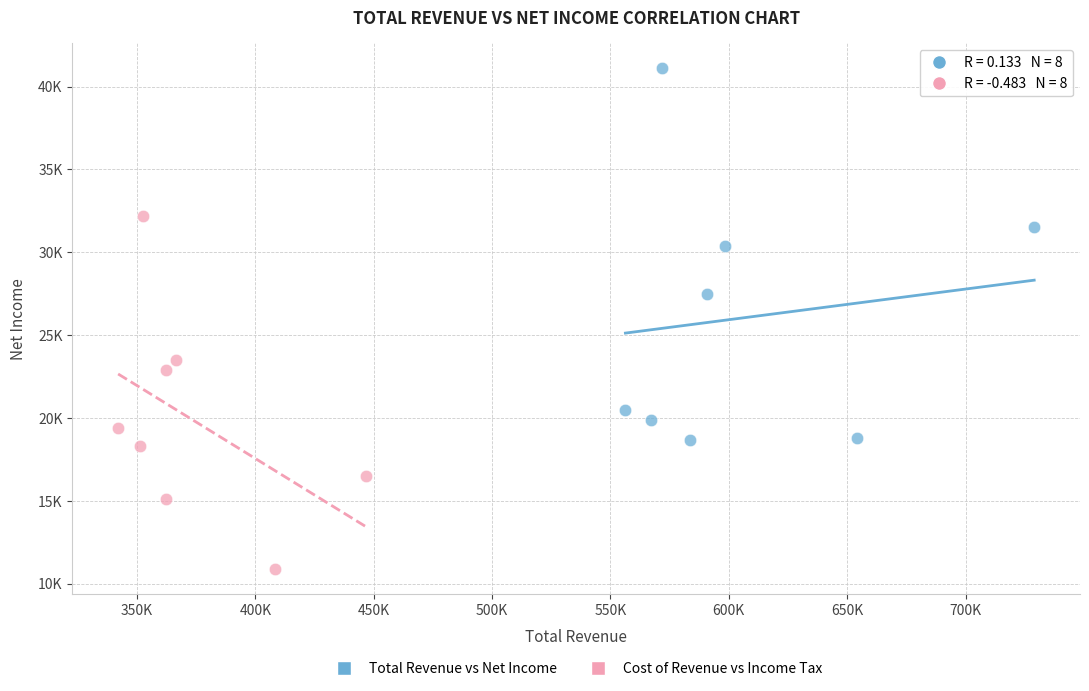

Which series contains the highest Y value?

Total Revenue vs Net Income